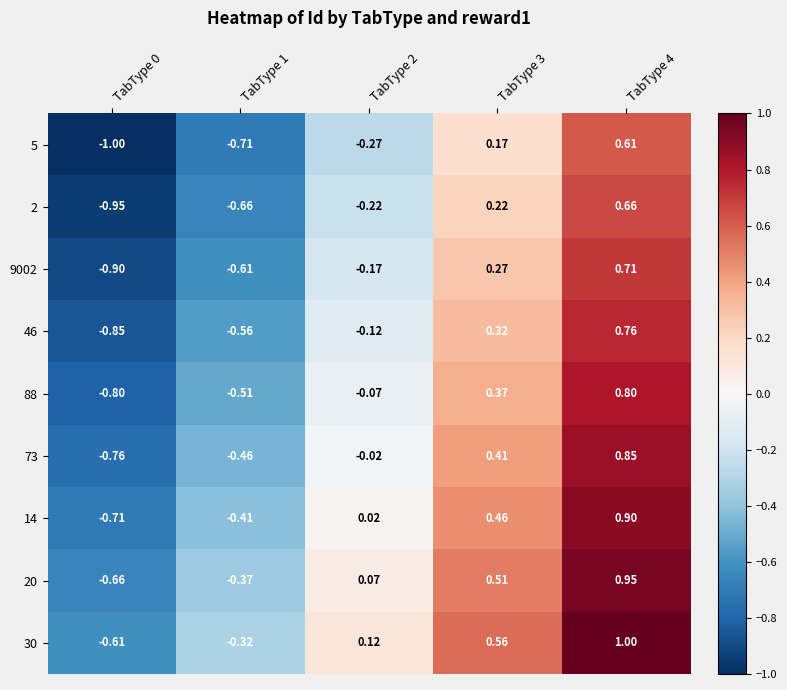

Is the value of 5 at TabType 4 greater than the value of 9002 at TabType 3?

Yes